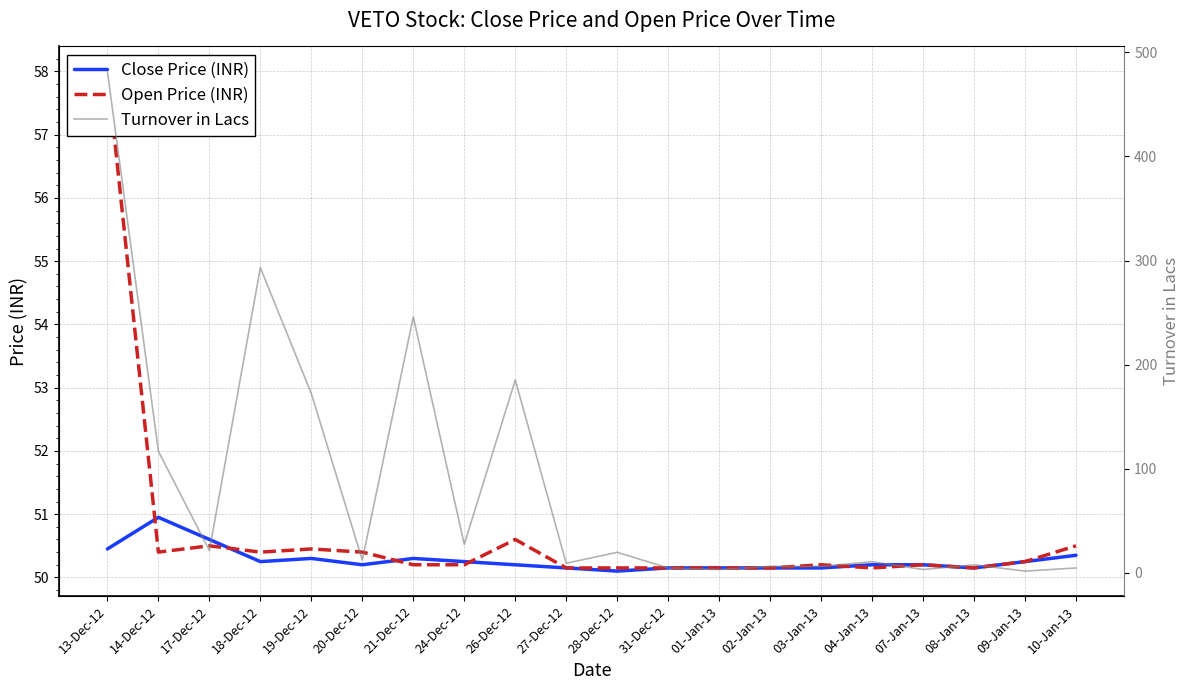

Rank the series at 13-Dec-12 from highest to lowest value.

Turnover in Lacs, Open Price (INR), Close Price (INR)